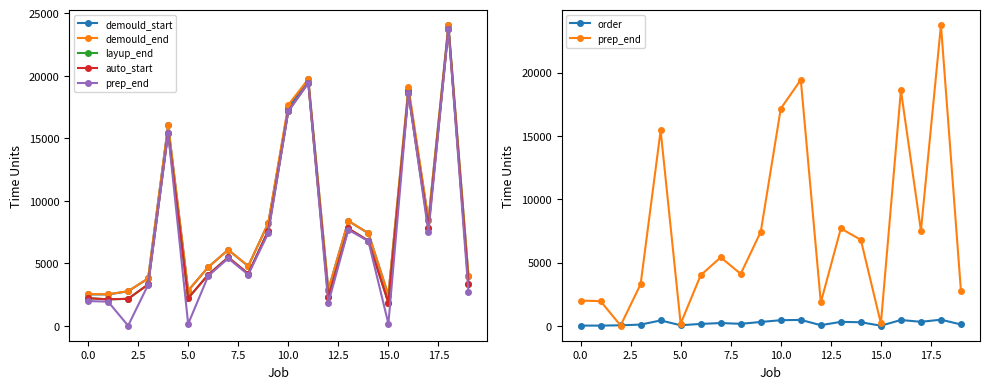

Count the number of data series in this chart.

6